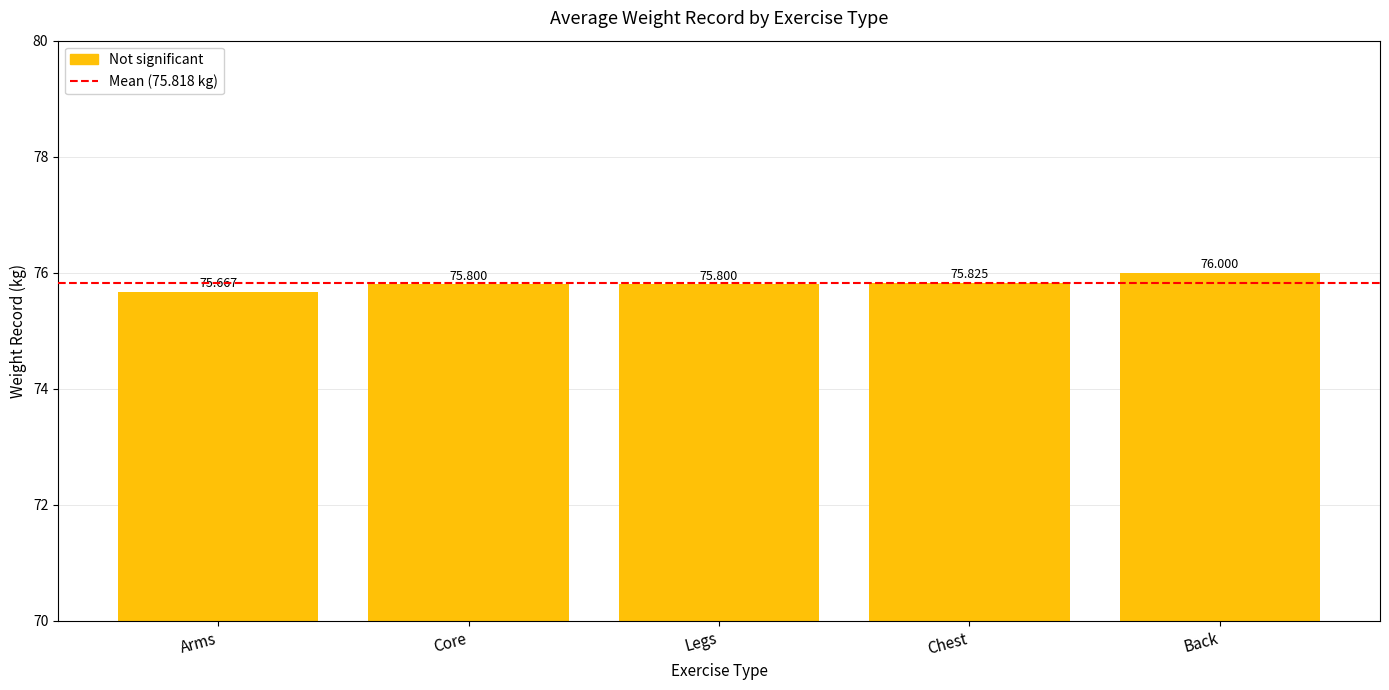

Approximately how many times larger is the value at Legs compared to Back?

1.0